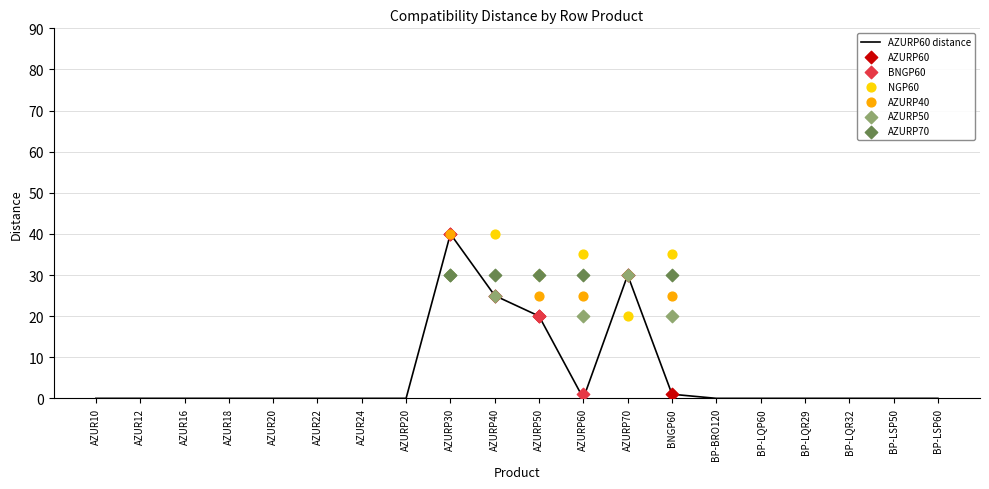

Which series has the largest total across all categories?

NGP60